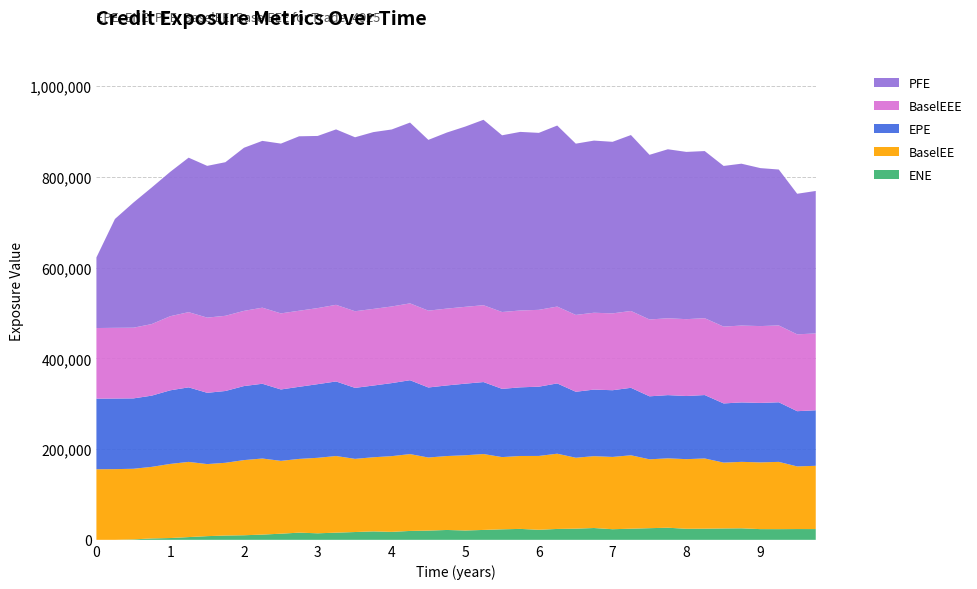

Reading left to right, list all the values displayed in this chart.

EPE: 155576.0	155548.0	155079.0	156916.0	162192.0	164261.0	157068.0	158220.0	163142.0	164749.0	157333.0	158895.0	162297.0	164289.0	156412.0	158019.0	160938.0	162794.0	154309.0	155582.0	157760.0	158610.0	150354.0	151271.0	152600.0	154889.0	145382.0	146704.0	147001.0	148678.0	138822.0	139310.0	139150.0	139737.0	130384.0	130988.0	130988.0	131339.0	121710.0	122339.0
ENE: 0.0	18.2	1009.5	3067.8	3960.9	6053.7	8147.9	9477.4	10105.7	11549.2	13539.6	15853.8	14393.1	15833.8	17214.4	18607.5	17584.7	19608.9	20365.6	21738.4	20617.4	21822.0	23186.1	24087.2	22183.4	23994.4	24643.1	26063.3	23409.3	24528.6	25702.5	26678.3	24389.6	24563.5	25092.9	25425.5	23589.7	23555.0	23761.2	23701.7
PFE: 155576.0	239897.0	275824.0	300900.0	318125.0	340433.0	334389.0	338475.0	359422.0	367577.0	374167.0	384407.0	379331.0	386596.0	383355.0	389632.0	390035.0	398409.0	376314.0	388002.0	397261.0	408633.0	389448.0	393570.0	389989.0	398944.0	377426.0	379368.0	378065.0	387683.0	362874.0	372423.0	368579.0	368318.0	354022.0	356725.0	348110.0	343564.0	309785.0	313969.0
BaselEE: 155576.0	155810.0	155601.0	157716.0	163320.0	165714.0	158789.0	160282.0	165615.0	167648.0	160493.0	162475.0	166359.0	168877.0	161251.0	163370.0	166859.0	169347.0	161056.0	162933.0	165766.0	167263.0	159144.0	160693.0	162706.0	165811.0	156268.0	158318.0	159286.0	161796.0	151729.0	152920.0	153410.0	154767.0	145097.0	146420.0	147119.0	148235.0	138040.0	139440.0
BaselEEE: 155576.0	155810.0	155810.0	157716.0	163320.0	165714.0	165714.0	165714.0	165714.0	167648.0	167648.0	167648.0	167648.0	168877.0	168877.0	168877.0	168877.0	169347.0	169347.0	169347.0	169347.0	169347.0	169347.0	169347.0	169347.0	169347.0	169347.0	169347.0	169347.0	169347.0	169347.0	169347.0	169347.0	169347.0	169347.0	169347.0	169347.0	169347.0	169347.0	169347.0